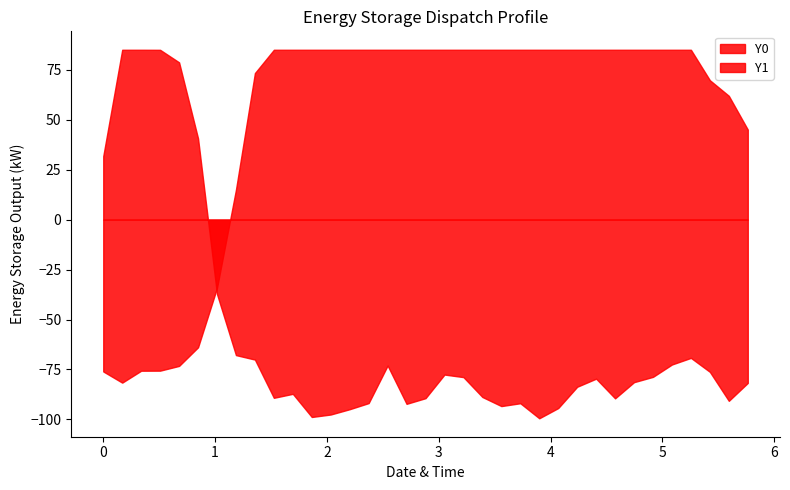

What is the highest value of the X0 series?

5.8